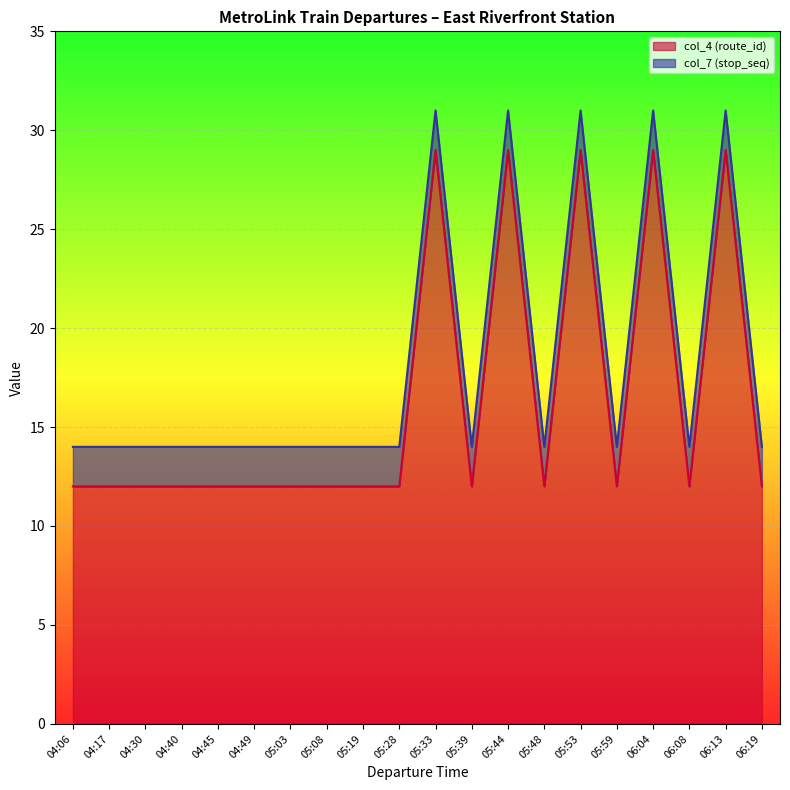

Rank the categories by value from lowest to highest.

04:06, 04:17, 04:30, 04:40, 04:45, 04:49, 05:03, 05:08, 05:19, 05:28, 05:39, 05:48, 05:59, 06:08, 06:19, 05:33, 05:44, 05:53, 06:04, 06:13